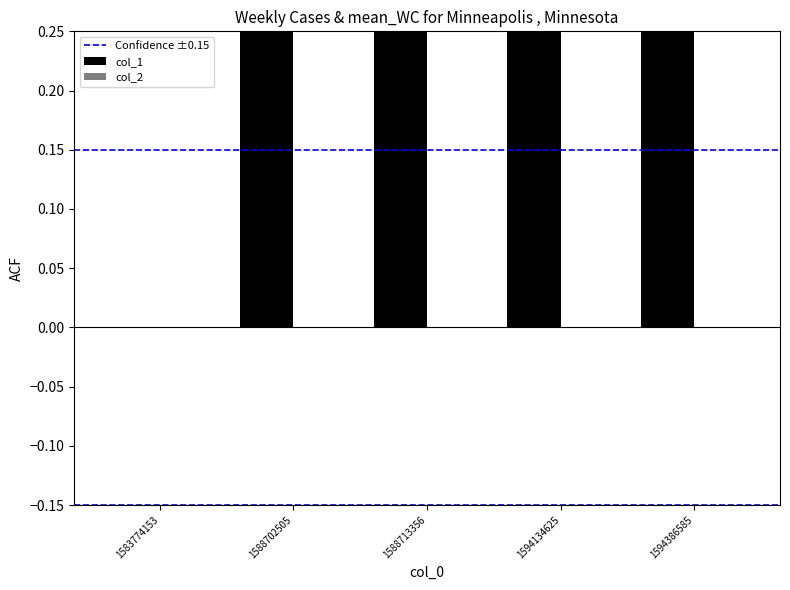

What are all the series names shown in the legend?

col_1, col_2